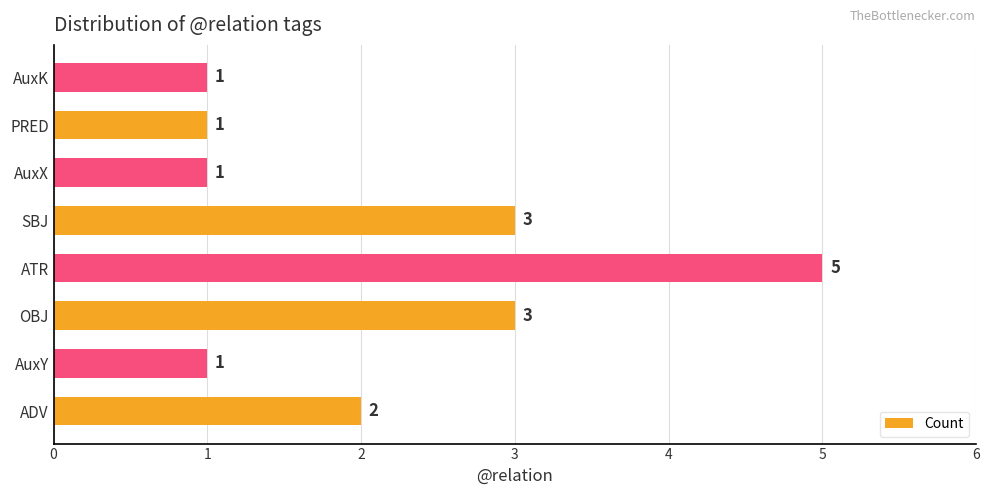

How many values are between 1 and 3?

7